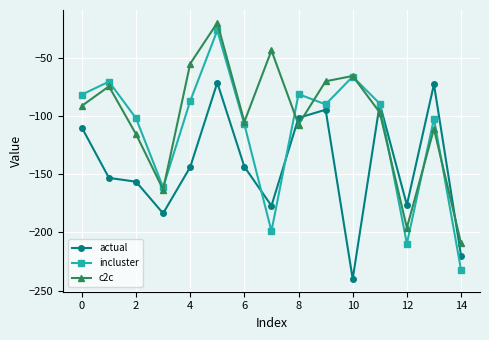

What is the value of the c2c point at the 8th from the left?

-43.7